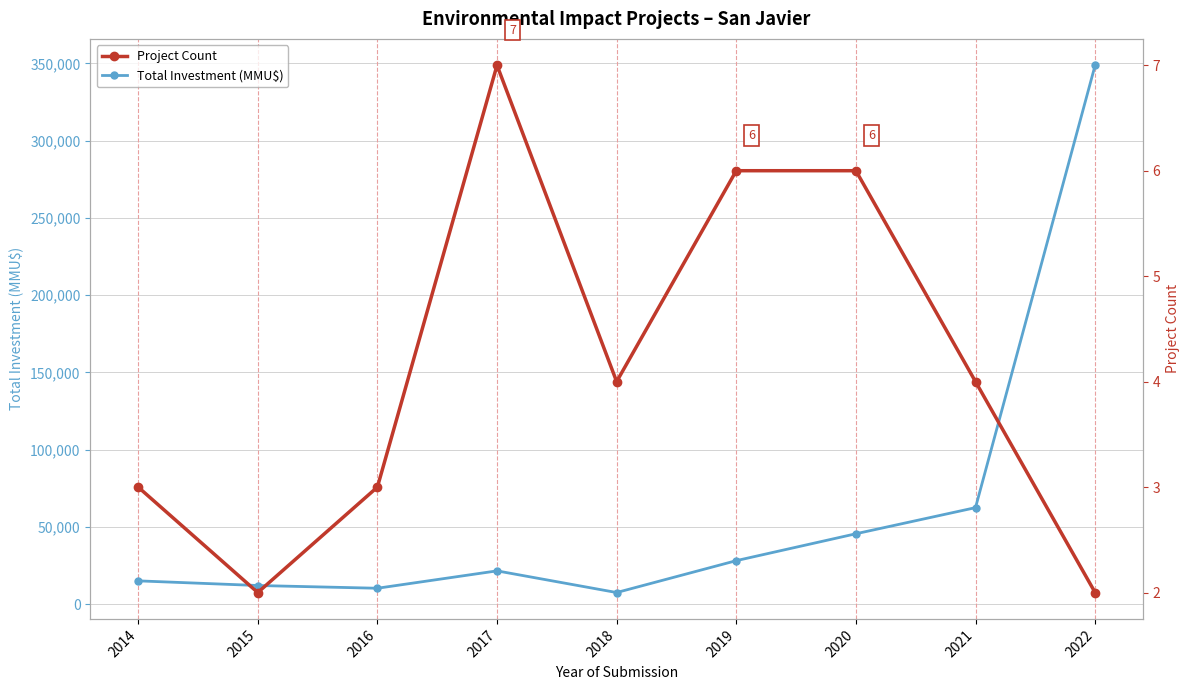

At 2020, list the series in order from smallest to largest.

Project Count, Total Investment (MMU$)